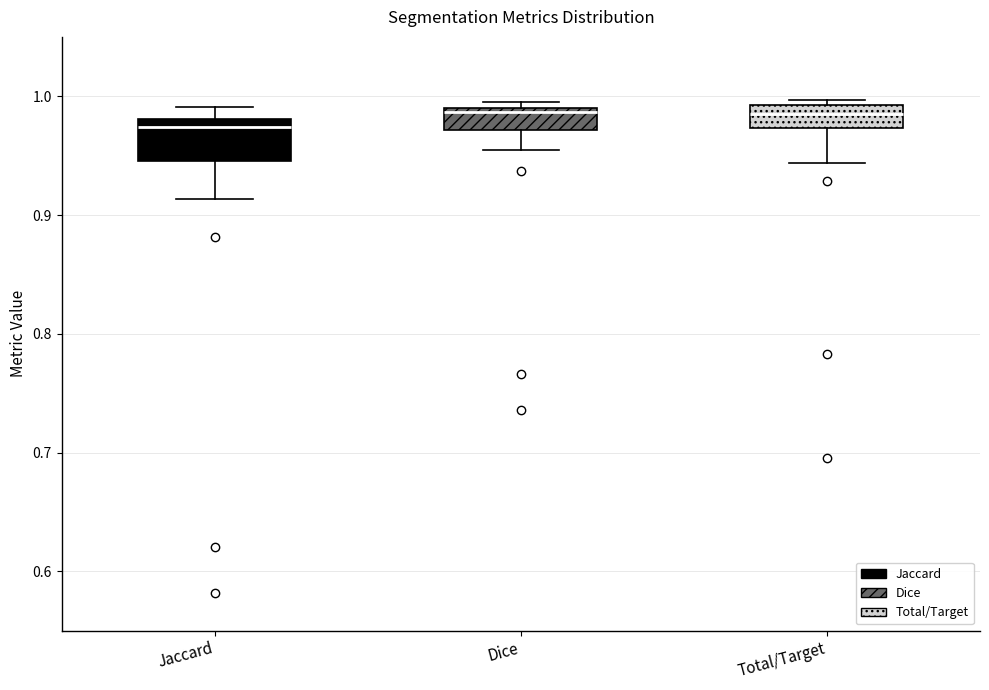

Which box is the tallest, from its lower edge to its upper edge?

Jaccard